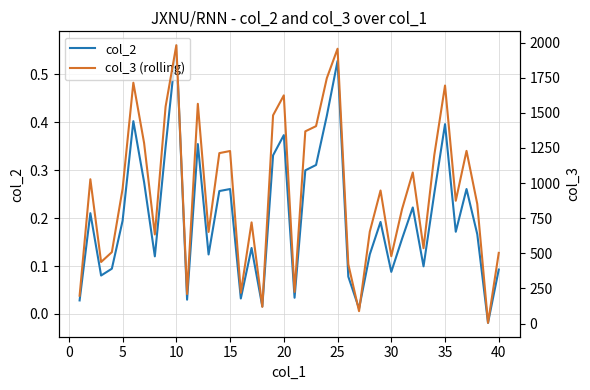

What are all the series names shown in the legend?

col_2, col_3 (rolling)